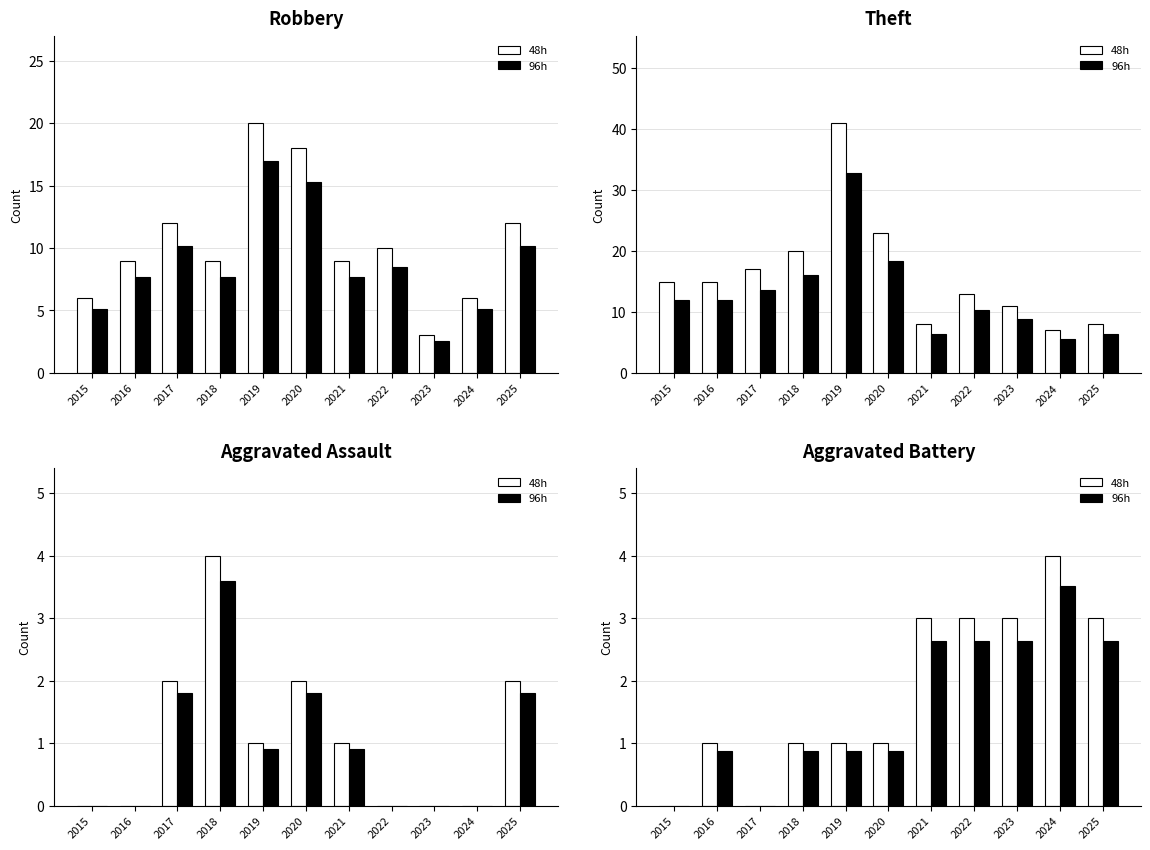

What is the sum of all 48h values?

20.0